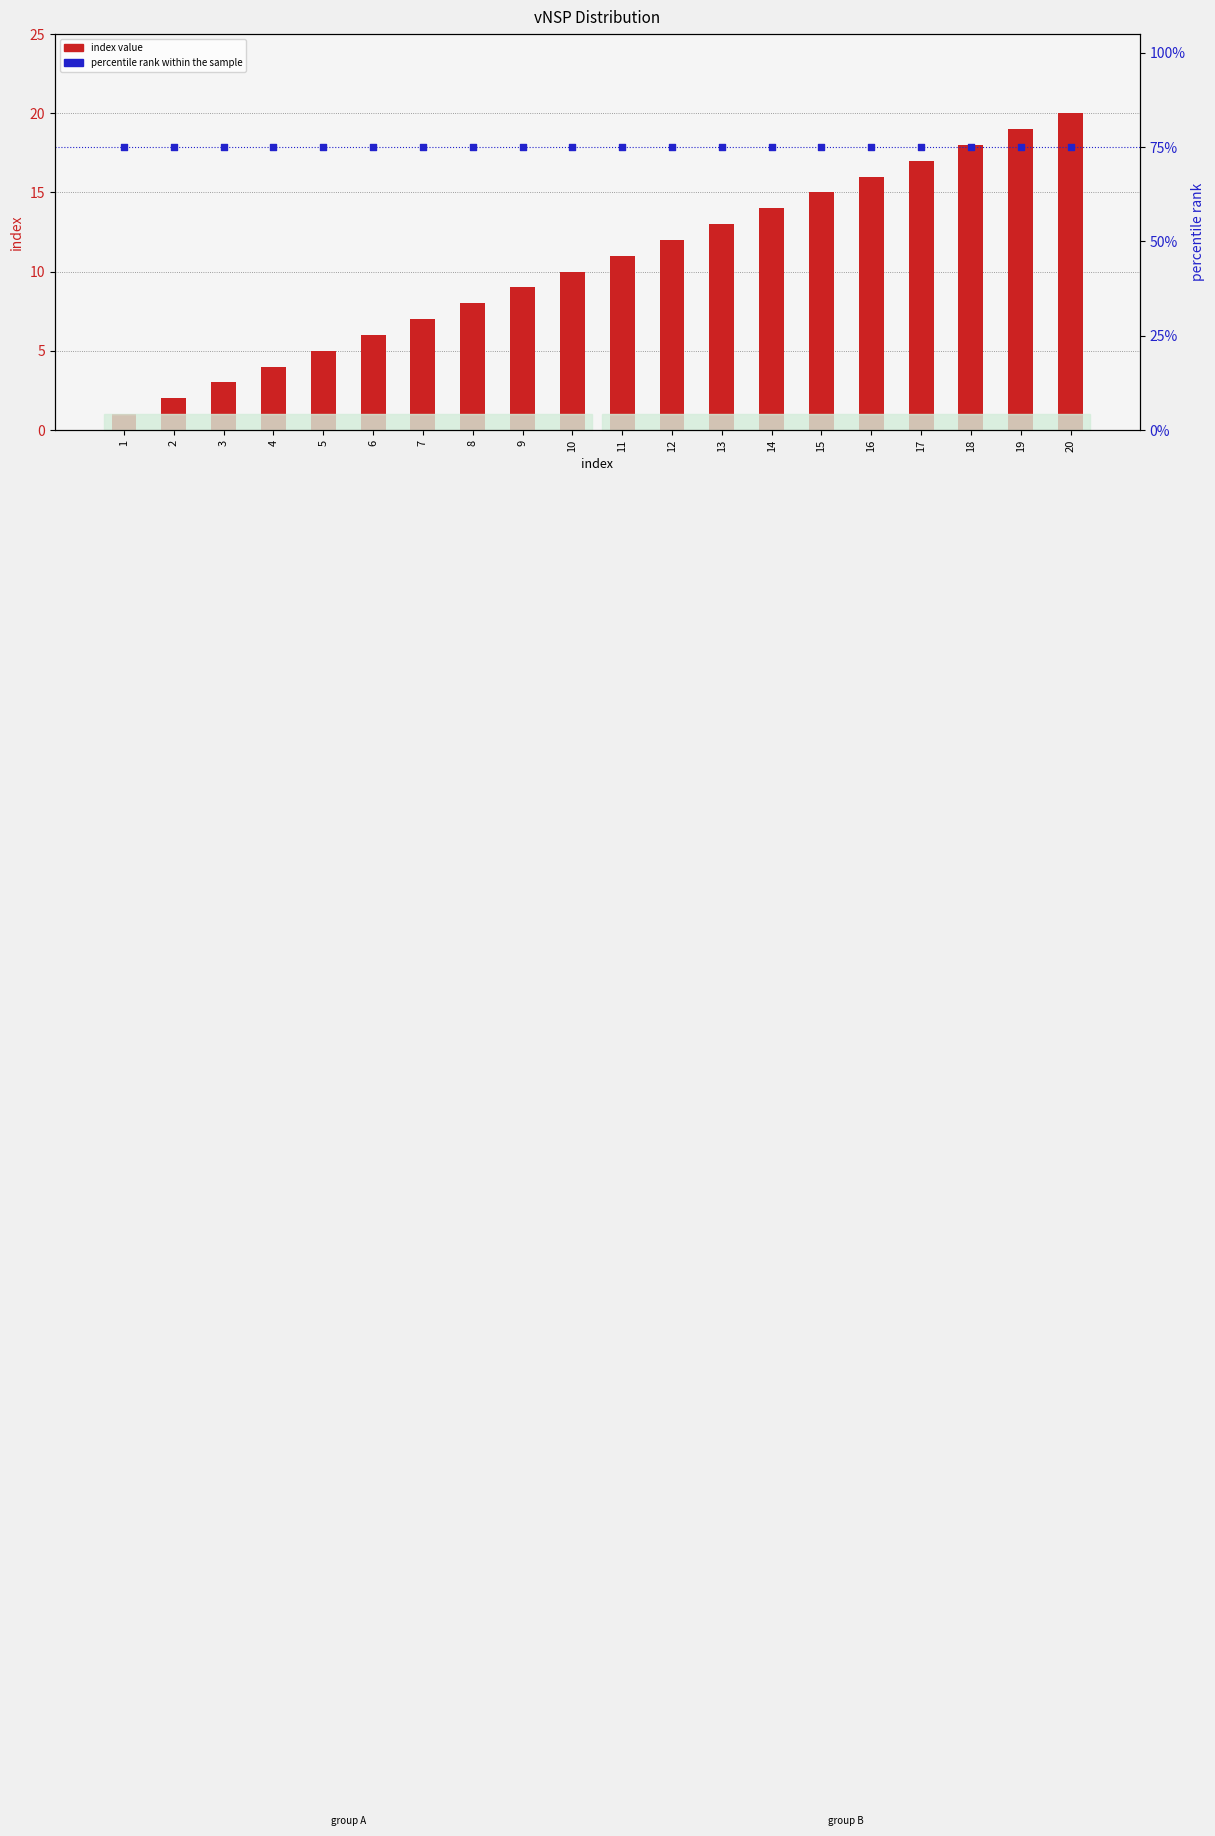

At which category is the sum across all series the highest?

20